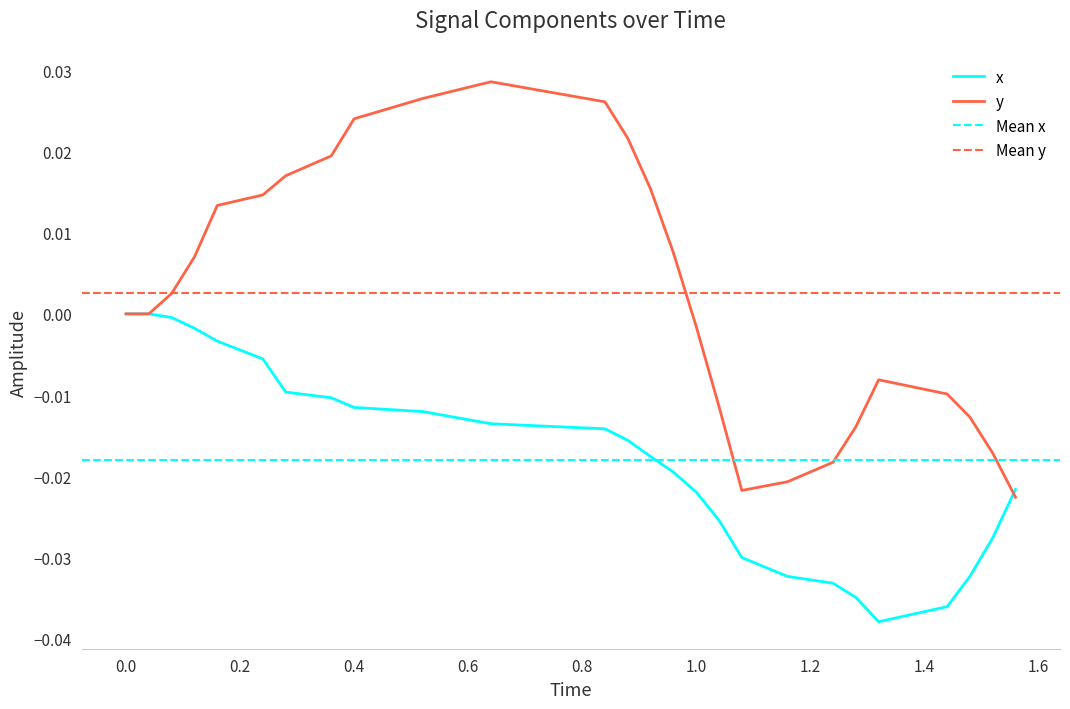

Is it true that x equals 0.0 at 0.0?

True